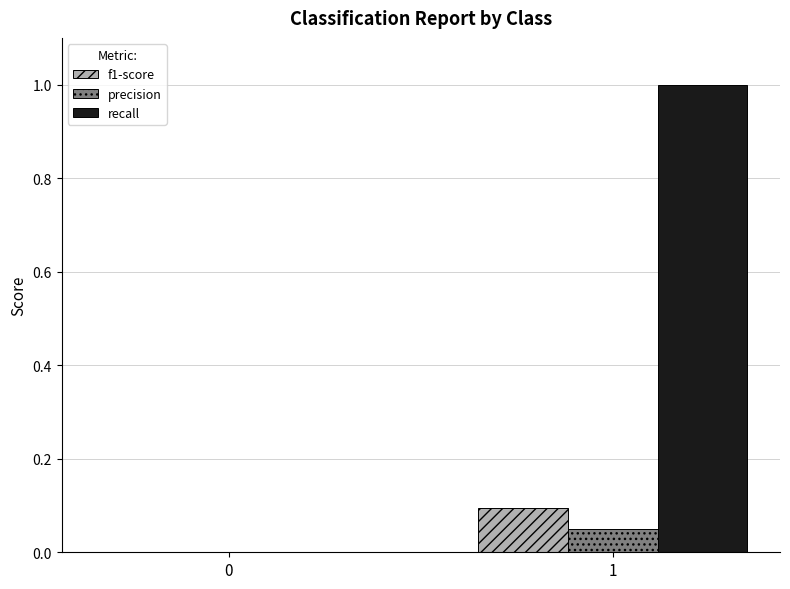

What is the sum of all recall values?

1.0